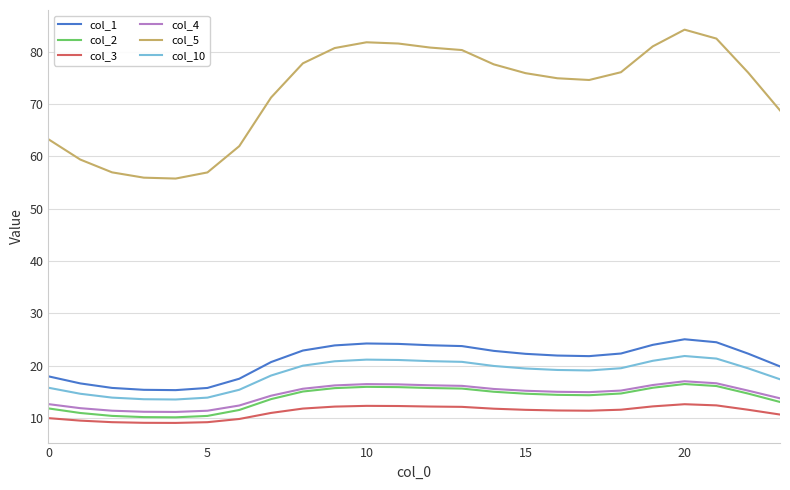

What are all the series names shown in the legend?

col_1, col_2, col_3, col_4, col_5, col_10